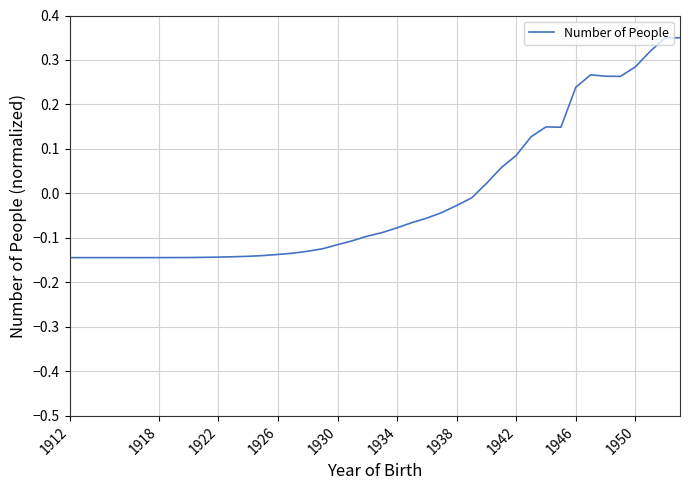

What is the difference between the maximum and minimum values?

0.5